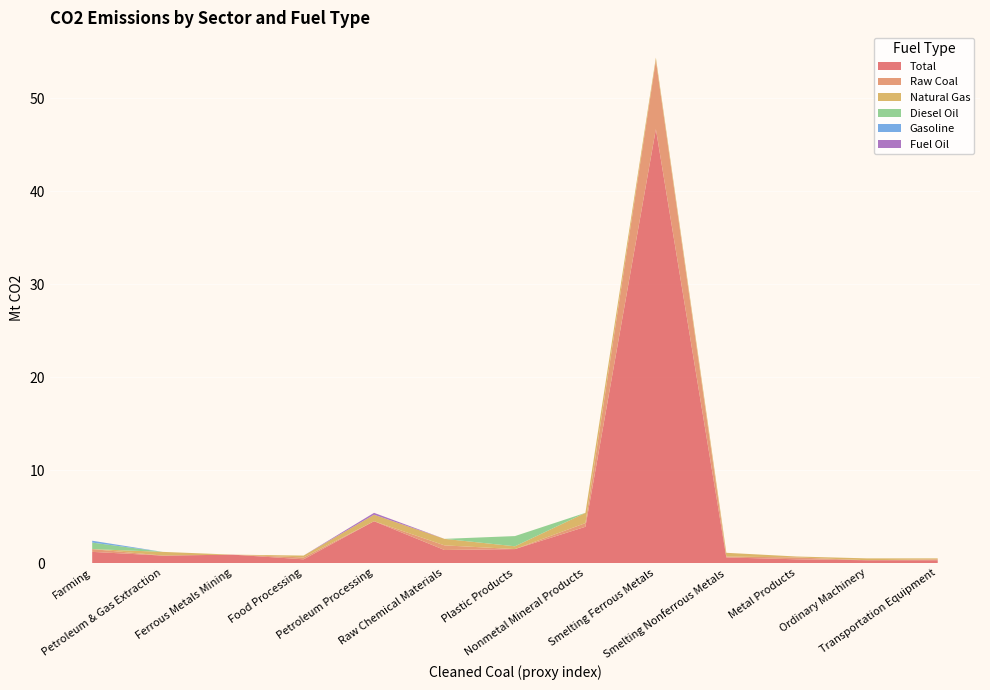

Reading left to right, what are all the values shown in this chart?

Total: 1.2	0.8	0.9	0.4	4.5	1.4	1.5	3.9	46.7	0.6	0.4	0.3	0.3
Raw Coal: 0.3	0.0	0.0	0.2	0.0	0.5	0.0	0.4	7.4	0.1	0.2	0.0	0.1
Natural Gas: 0.0	0.4	0.0	0.2	0.7	0.7	0.3	1.1	0.3	0.4	0.1	0.2	0.1
Diesel Oil: 0.7	0.0	0.0	0.0	0.0	0.0	1.1	0.0	0.0	0.0	0.0	0.0	0.0
Gasoline: 0.2	0.0	0.0	0.0	0.0	0.0	0.0	0.0	0.0	0.0	0.0	0.0	0.0
Fuel Oil: 0.0	0.0	0.0	0.0	0.2	0.0	0.0	0.0	0.0	0.0	0.0	0.0	0.0